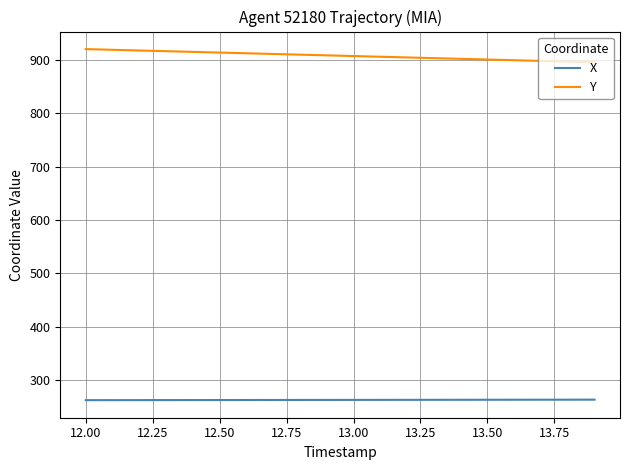

Is this an area chart (filled region under the line)?

No